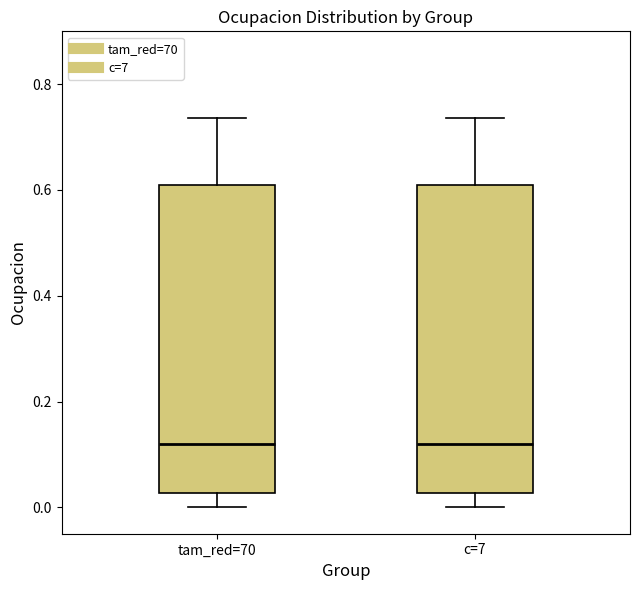

Reading left to right, read every box against the y-axis: the position of its median line, the range the box covers, and the ends of its whiskers. The values are not printed on the chart, so give them approximately, as read against the axis.

tam_red=70: median 0.12, box 0.02 to 0.60, whiskers 0.00 to 0.74
c=7: median 0.12, box 0.02 to 0.60, whiskers 0.00 to 0.74